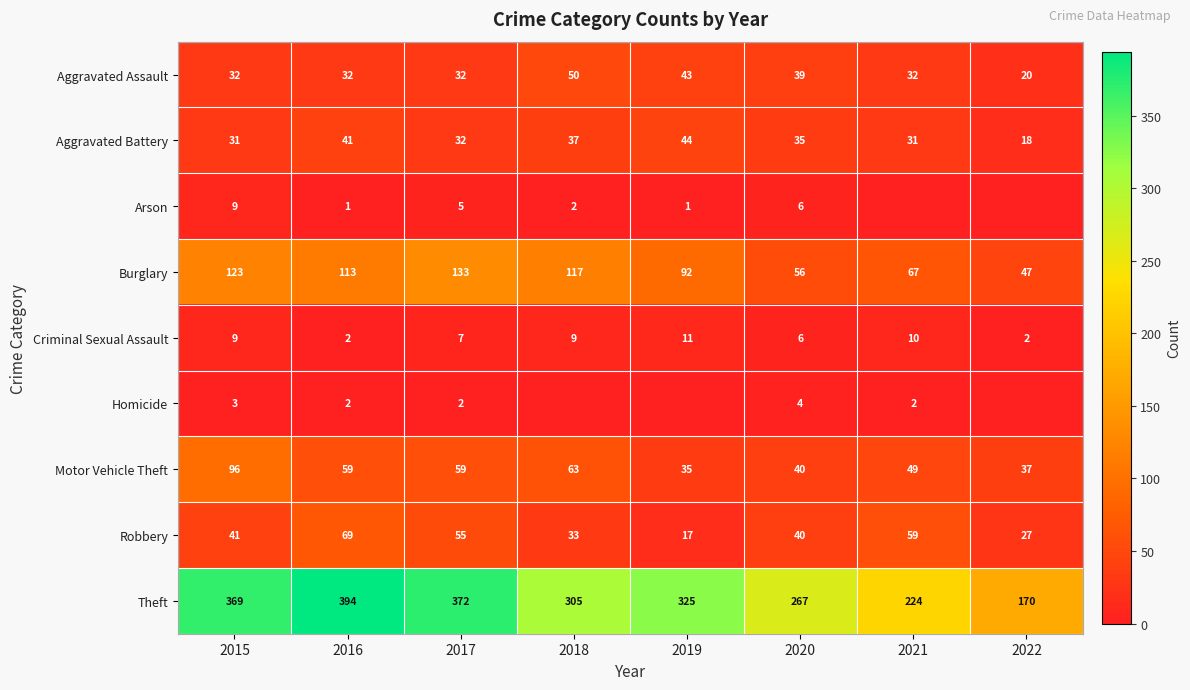

Count the Criminal Sexual Assault values in the range 6 to 10.

5